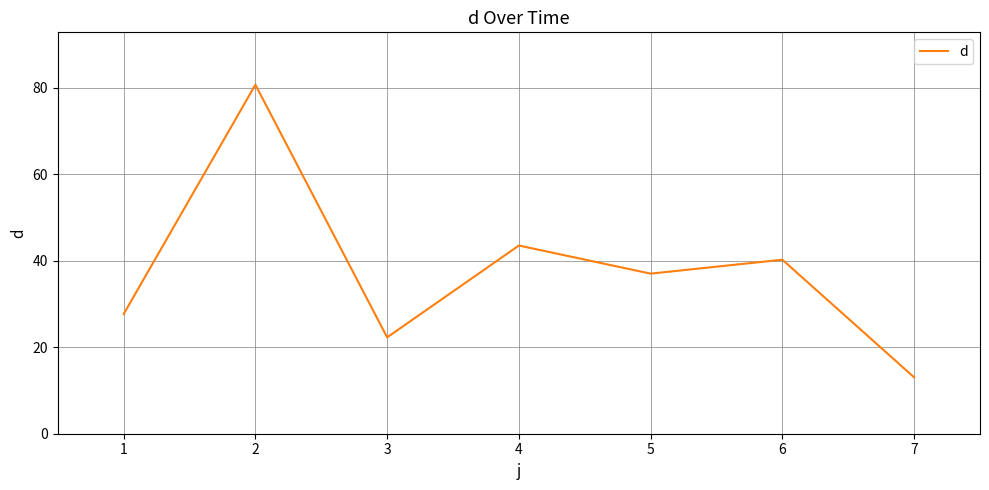

How many lines are shown in the chart?

1